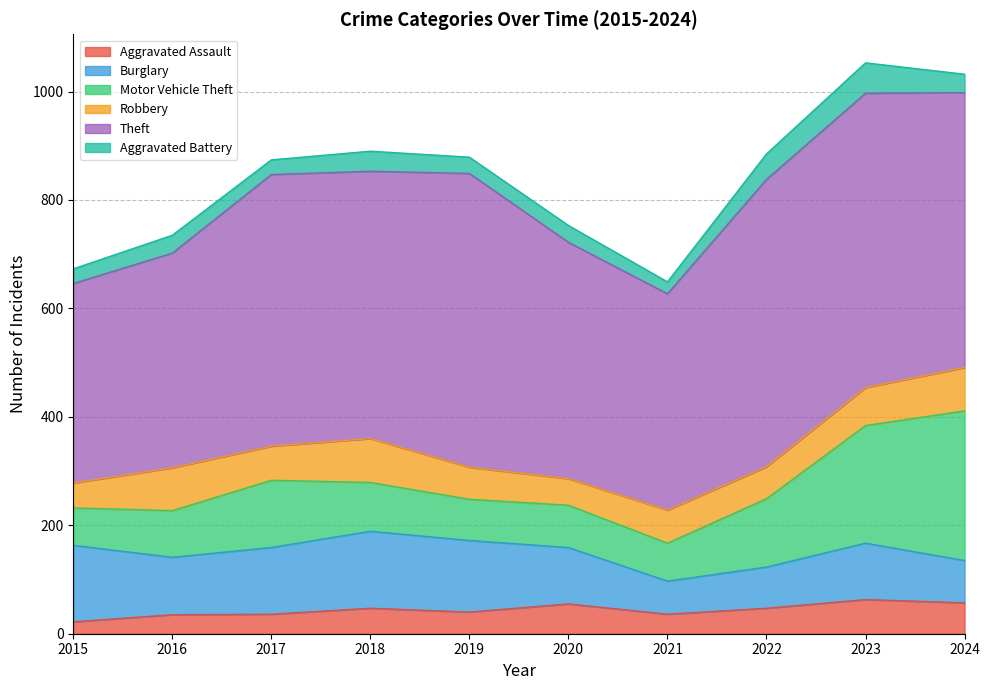

Rank the categories by Theft value from lowest to highest.

2015, 2016, 2021, 2020, 2018, 2017, 2024, 2022, 2019, 2023